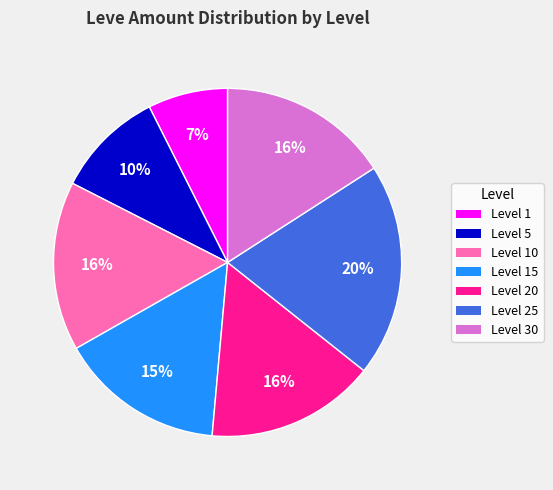

Is it true that Level 30 is 16% of the pie?

True